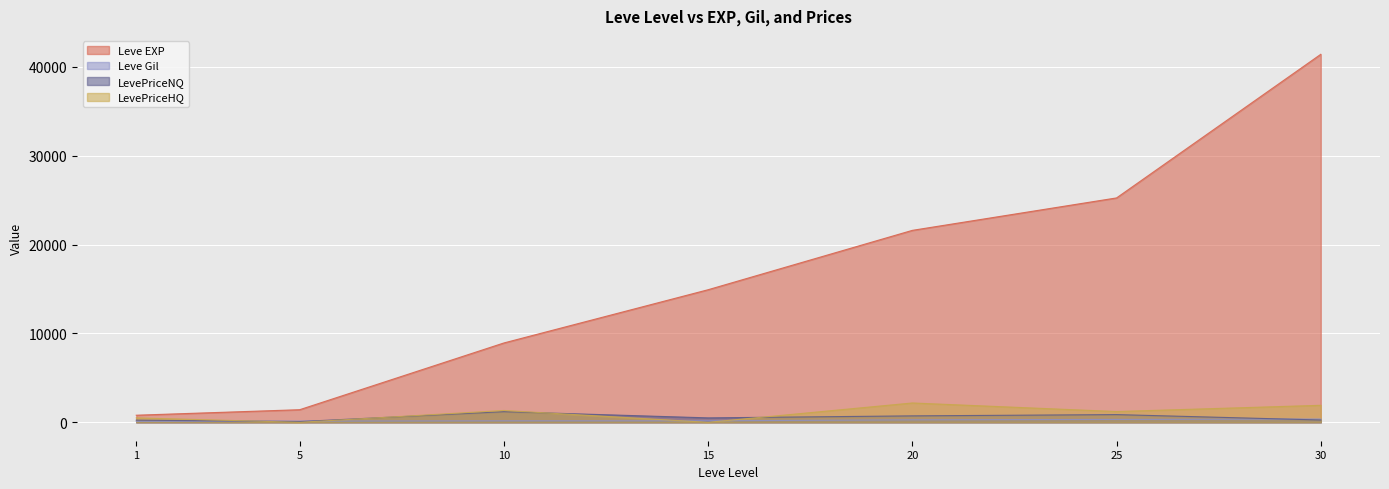

What is the difference between the maximum and minimum values in the LevePriceHQ series?

2178.0